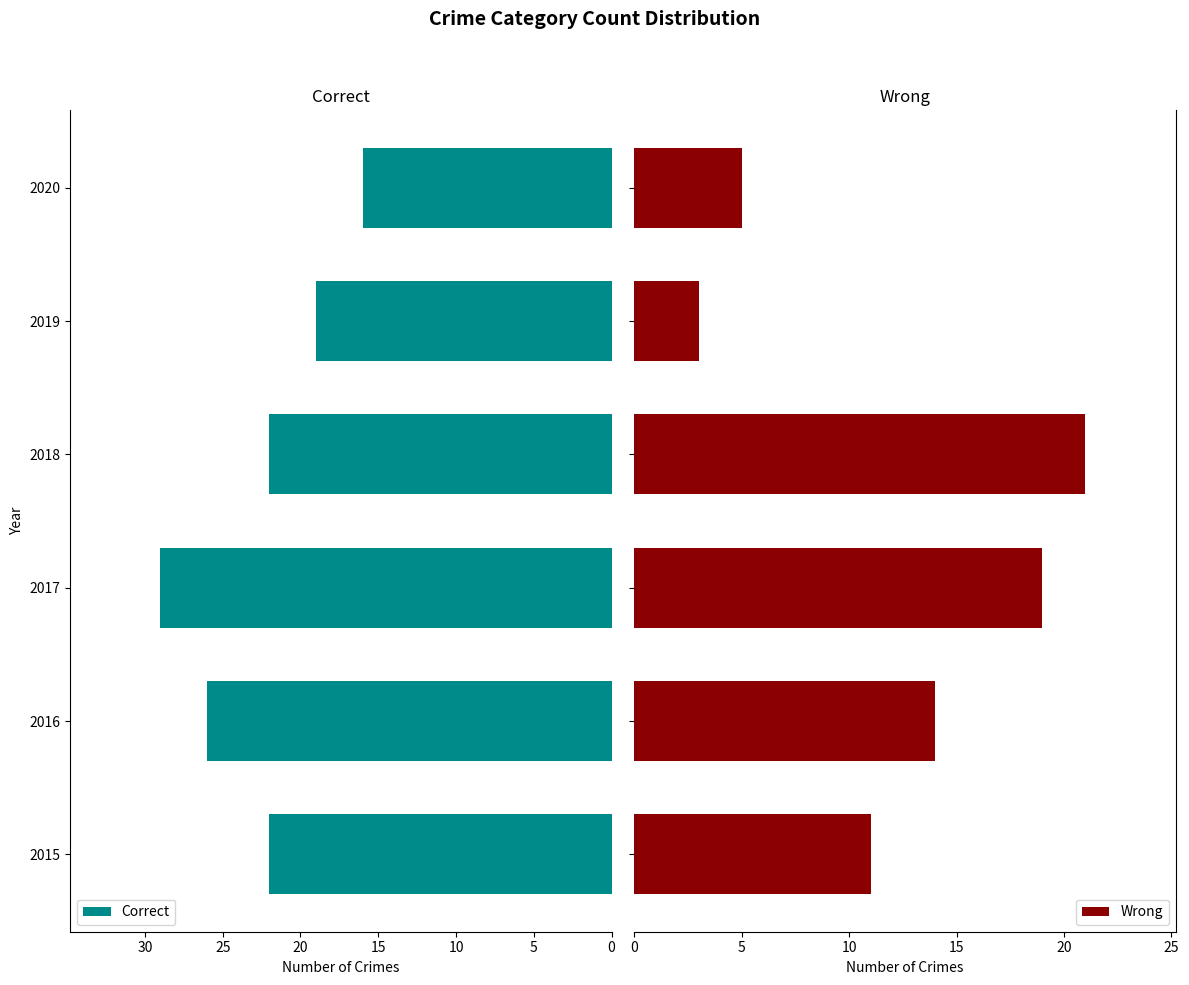

Which category has the highest value in the Correct series?

2017